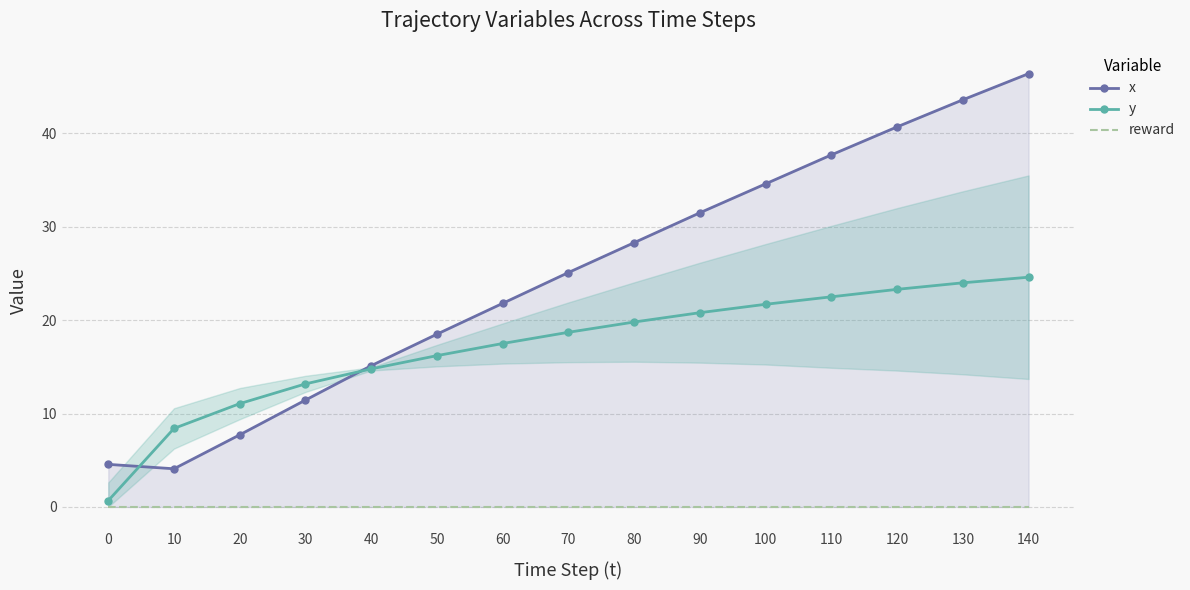

At which category is the sum across all series the highest?

140